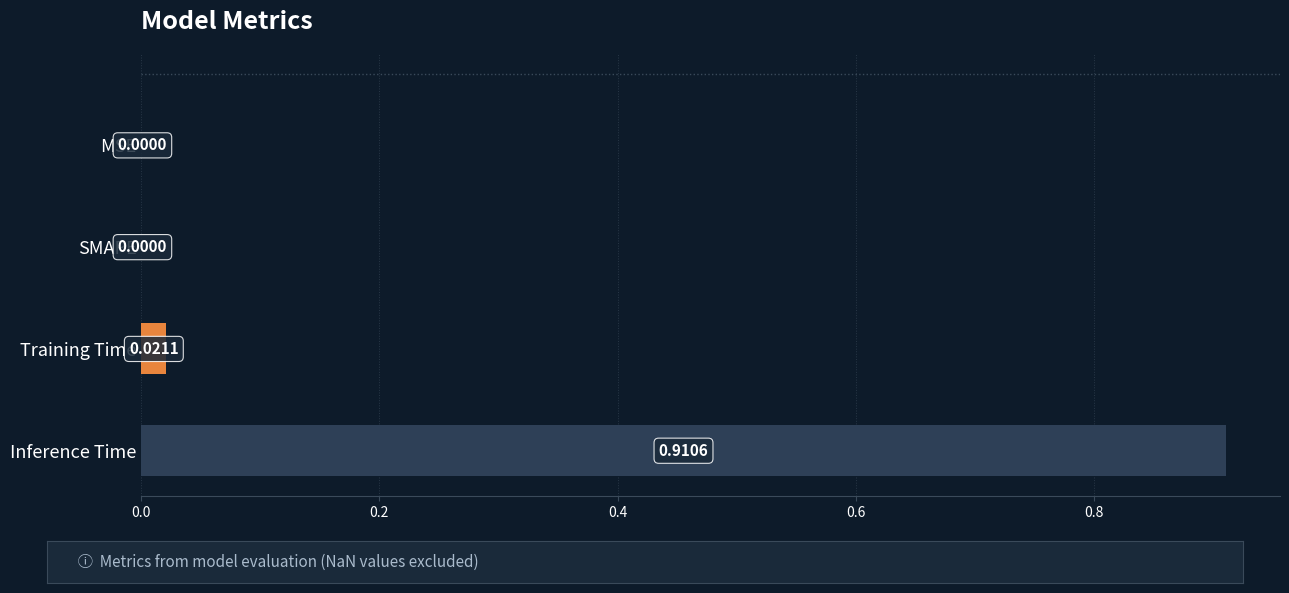

Which category has the highest value across all series?

Inference Time